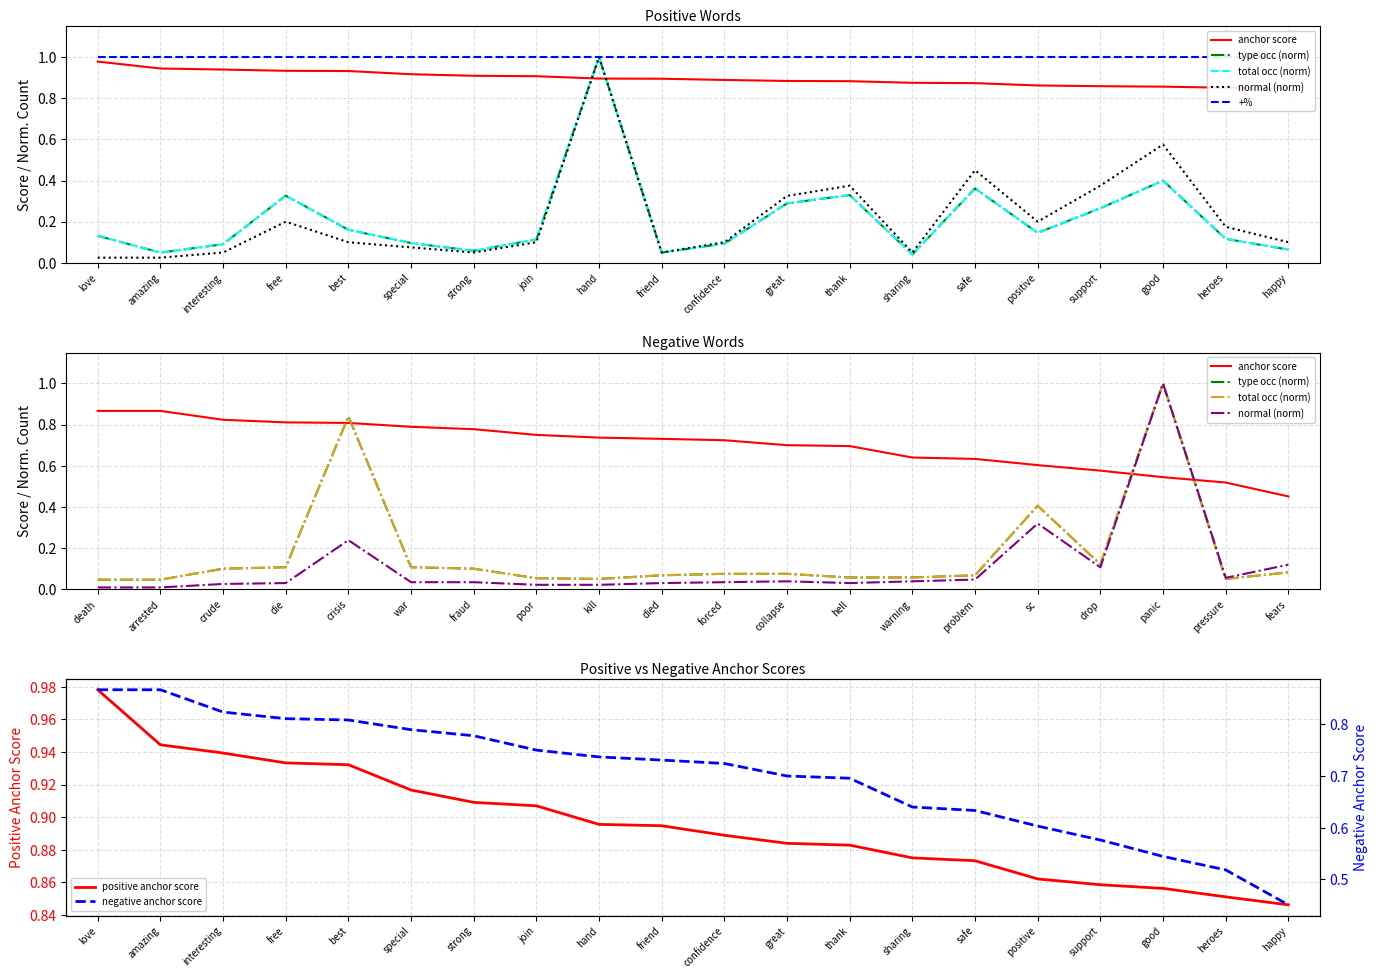

At which category is the sum across all series the highest?

hand